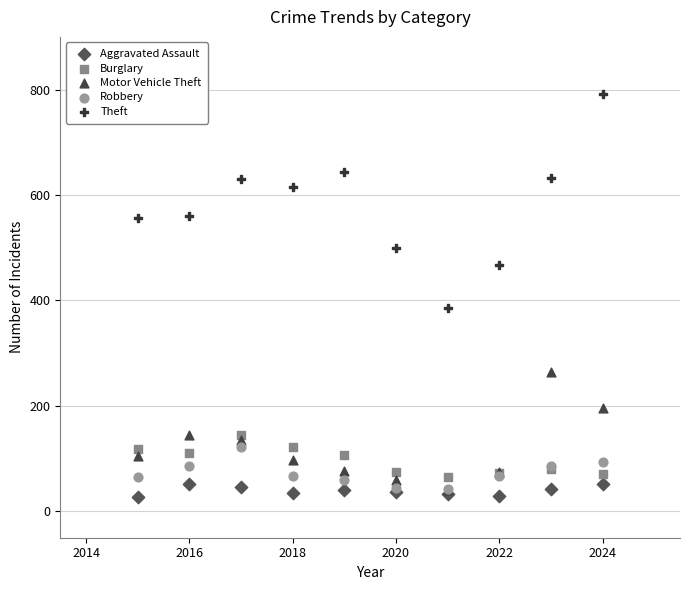

Which series has the widest spread of Y values?

Theft